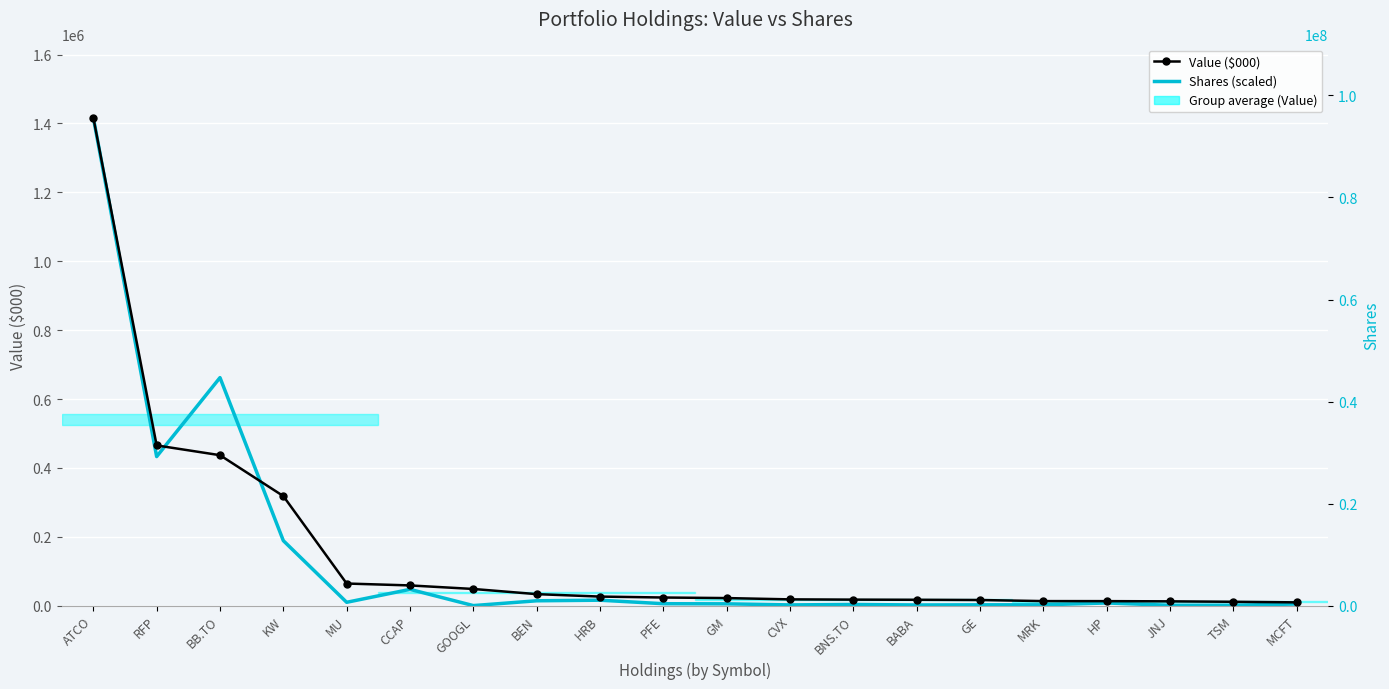

Rank the series at ATCO from lowest to highest value.

Value ($000), Shares (scaled)